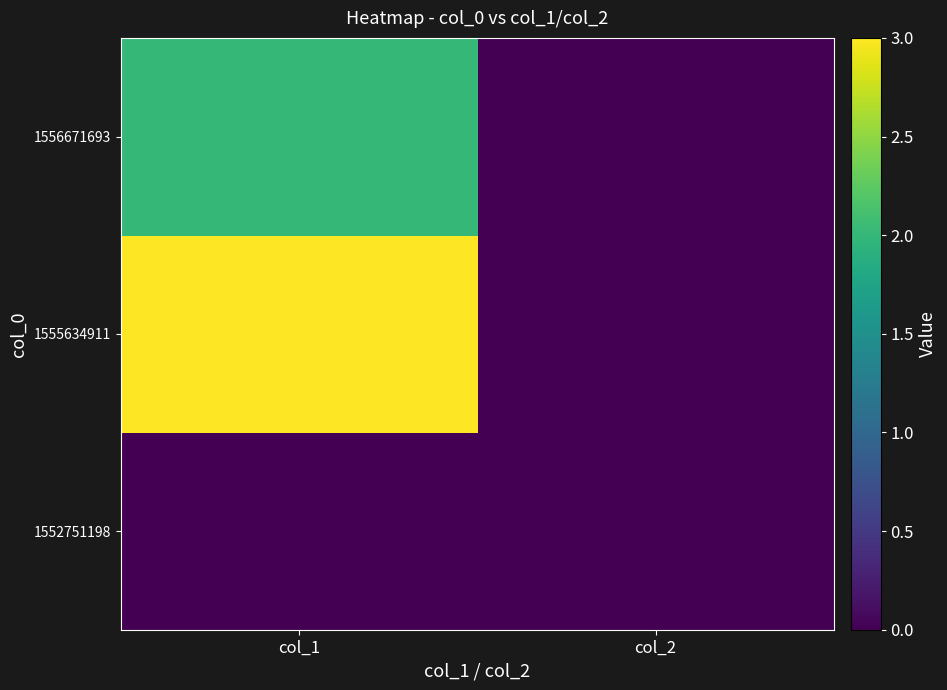

Reading right to left, extract all data points from this chart.

1552751198: col_2=0	col_1=0
1555634911: col_2=0	col_1=3
1556671693: col_2=0	col_1=2